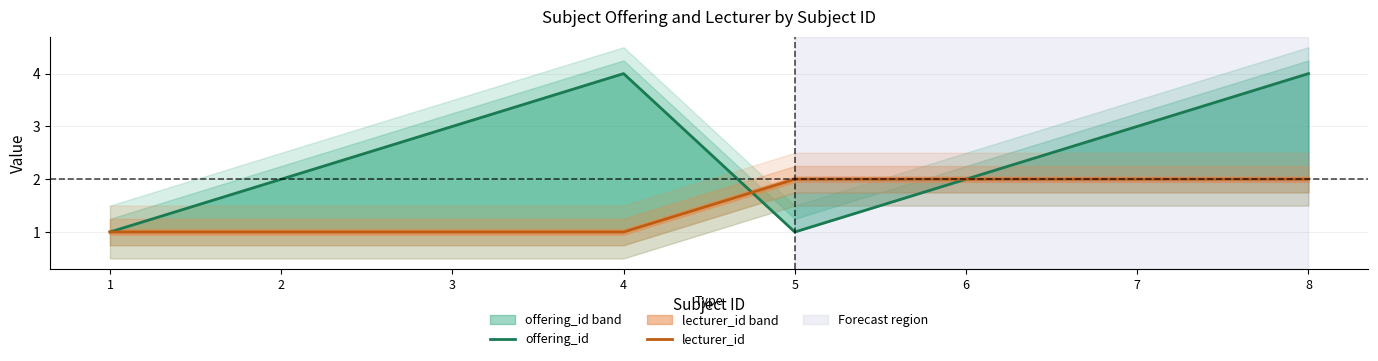

At which label is lecturer_id closest to 1?

1